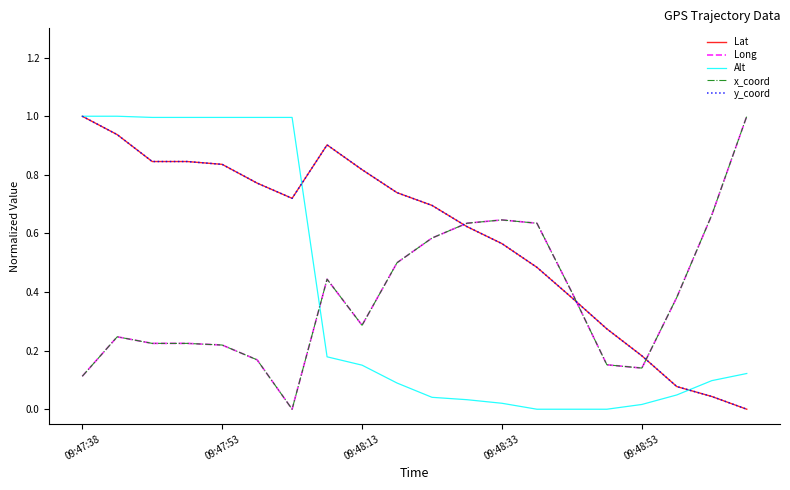

How many intersections are there between x_coord and Alt?

1